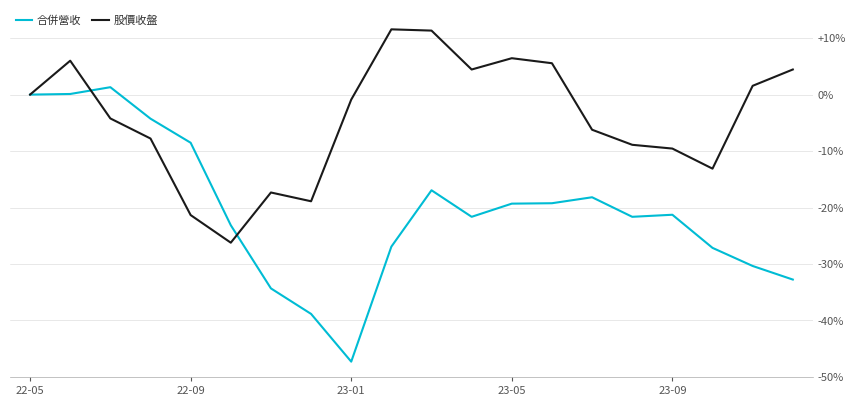

What is the lowest value of the 股價收盤 series?

-26.2